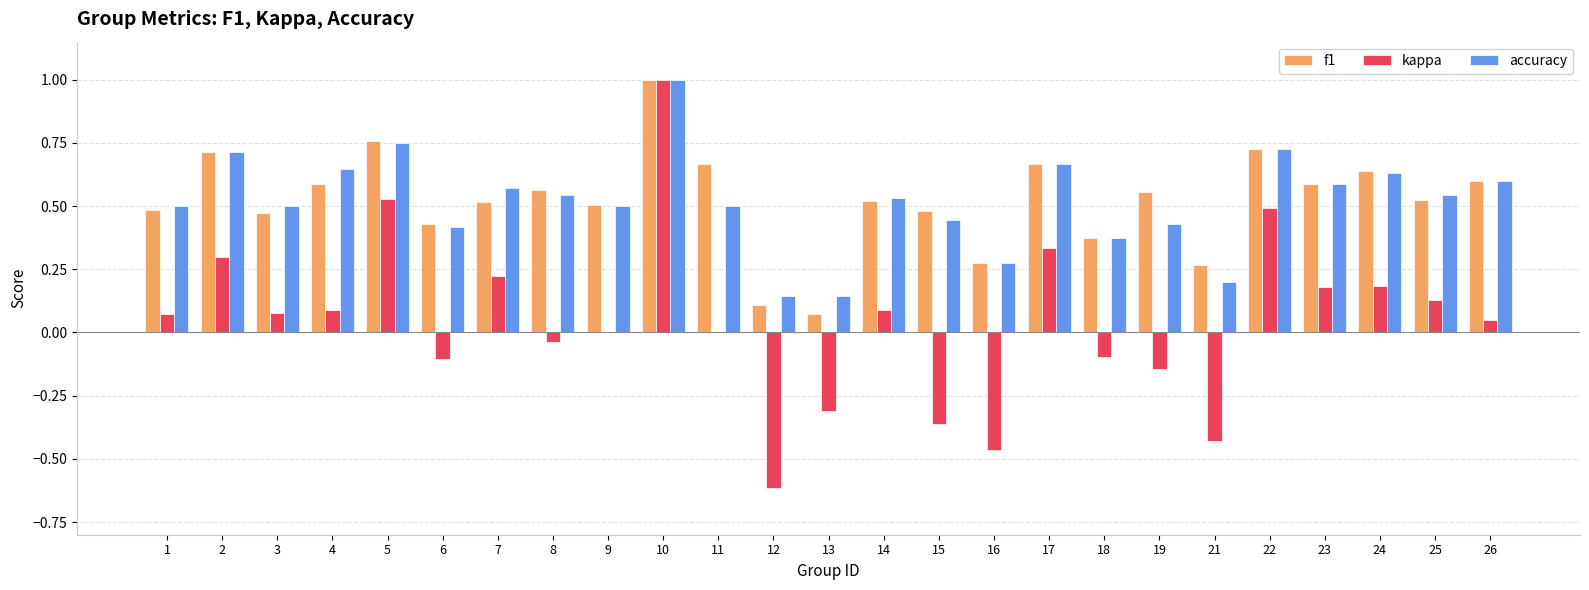

Is the value of kappa at 17 greater than the value of f1 at 13?

Yes